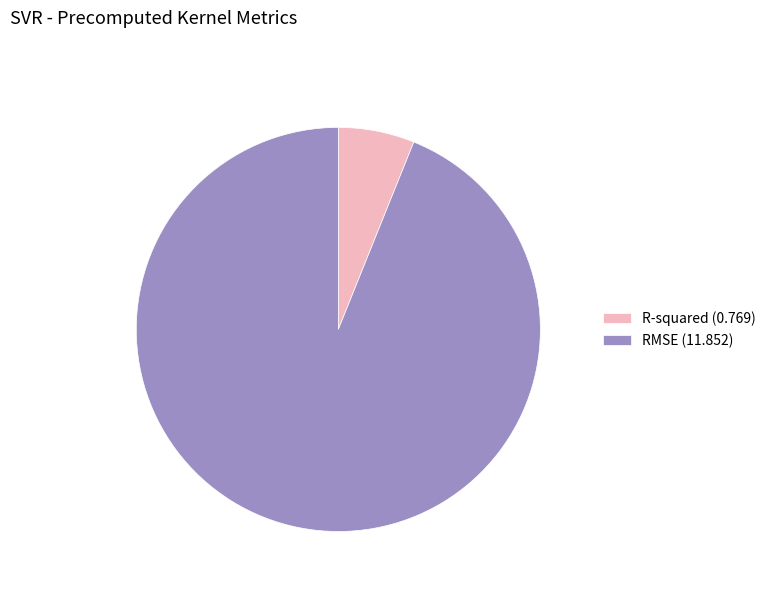

Which has a higher value, RMSE (11.852) or R-squared (0.769)?

RMSE (11.852)